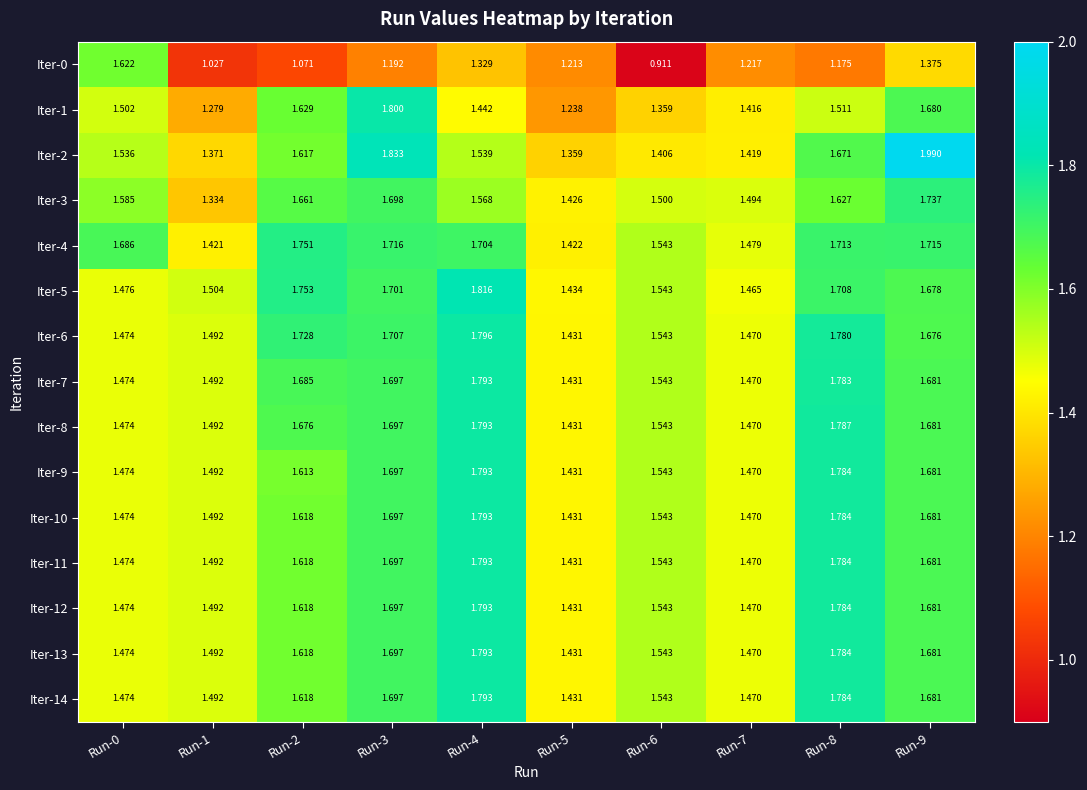

Is the value of Iter-1 at Run-2 greater than the value of Iter-13 at Run-1?

Yes